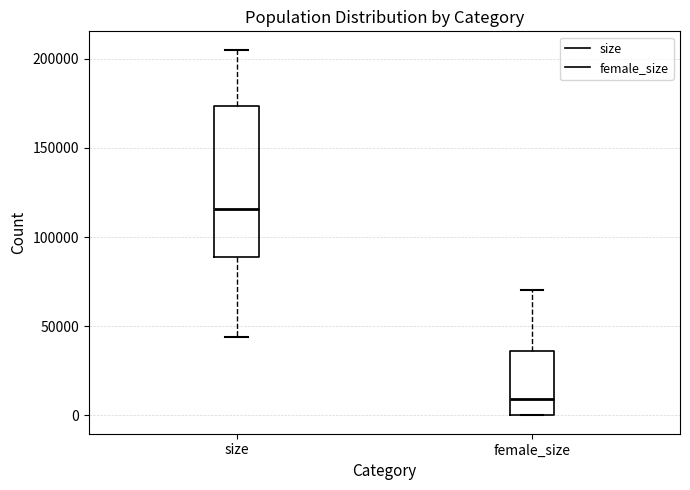

Which box has the lowest median line?

female_size